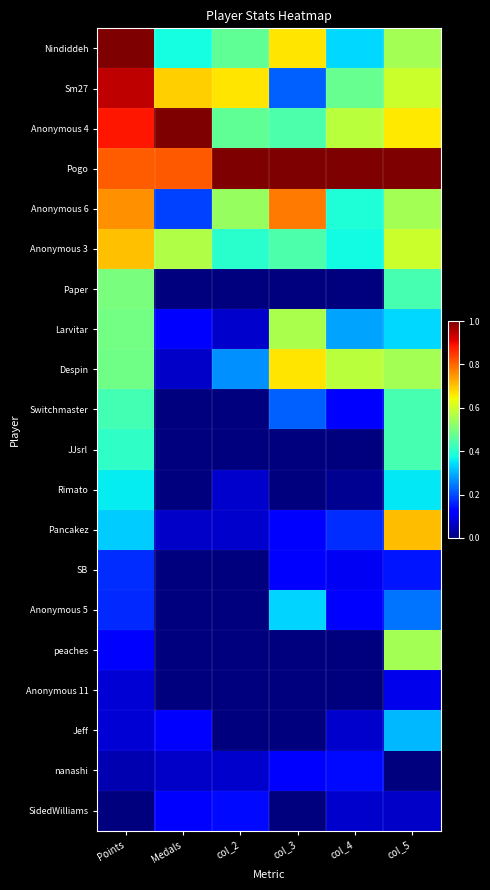

What is the total value across all series at Points?

8.7